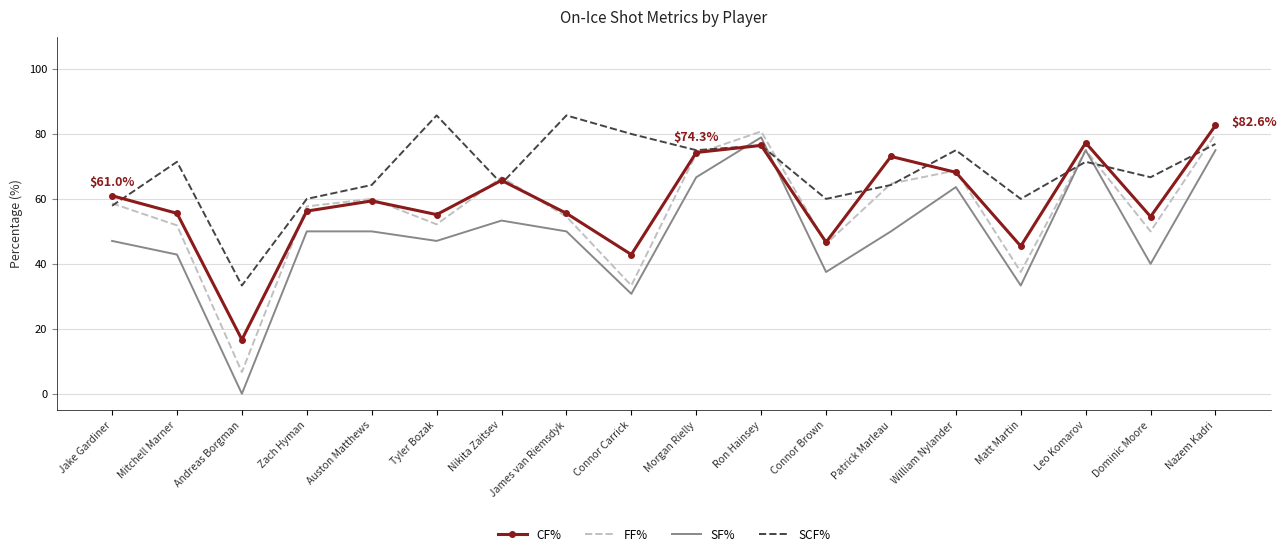

Is the value of SCF% at Nikita Zaitsev greater than the value of FF% at Zach Hyman?

Yes